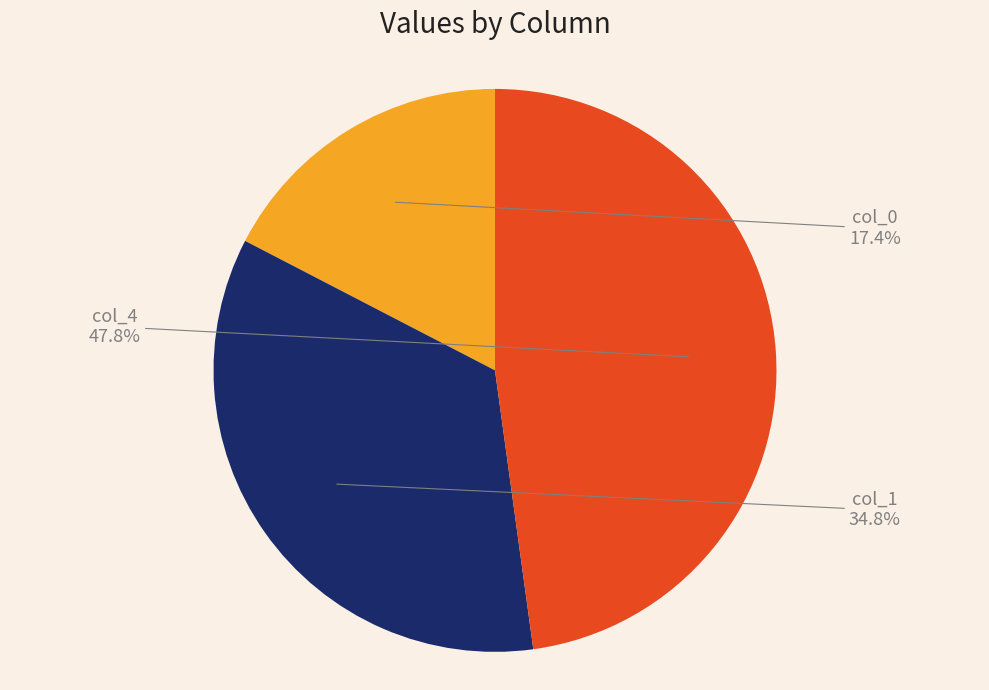

Is it true that col_1 is 25% of the pie?

False